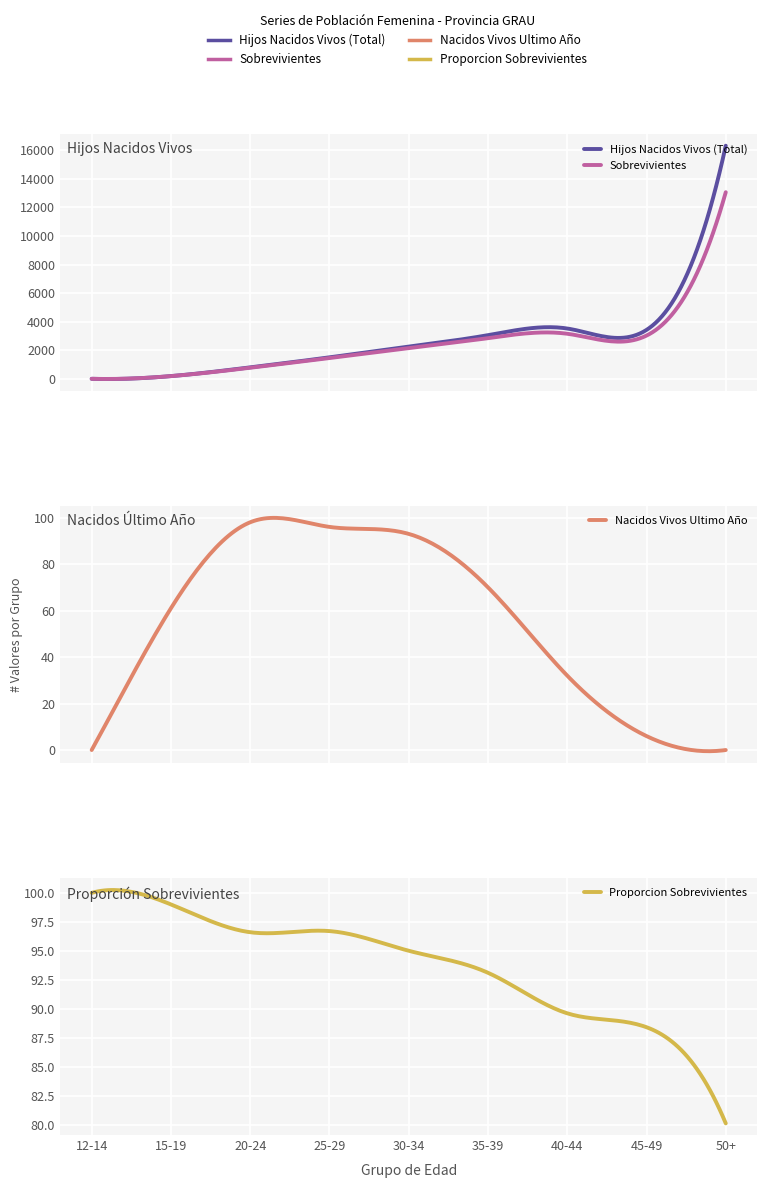

What is the average value of the Sobrevivientes series?

2964.2